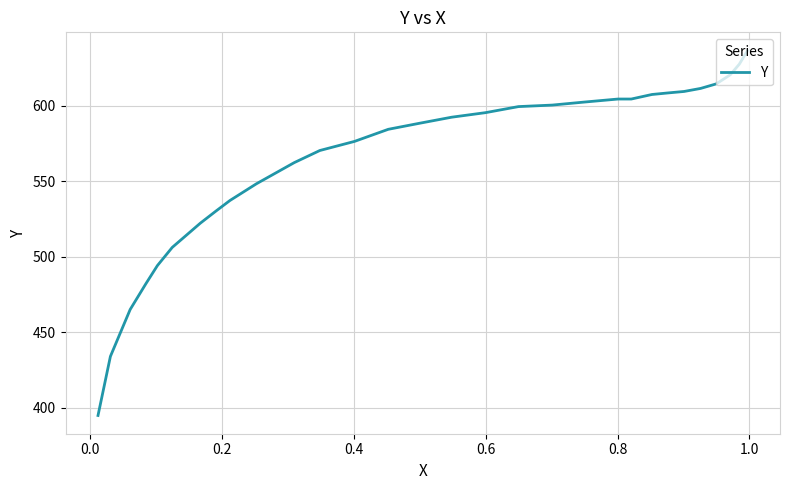

What is the average value?

562.8